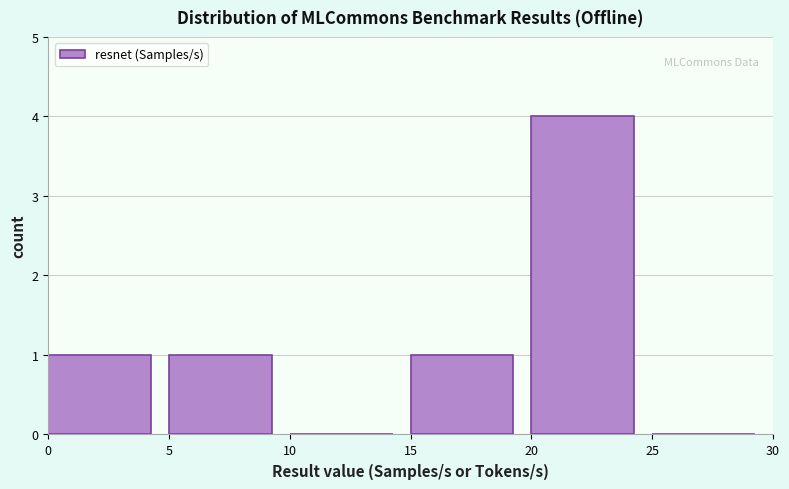

Reading left to right, list every bar in this chart as the range it spans on the x-axis followed by its height. The values are not printed on the chart, so give them approximately, as read against the axis.

0 to 5: 1
5 to 10: 1
10 to 15: 0
15 to 20: 1
20 to 25: 4
25 to 30: 0